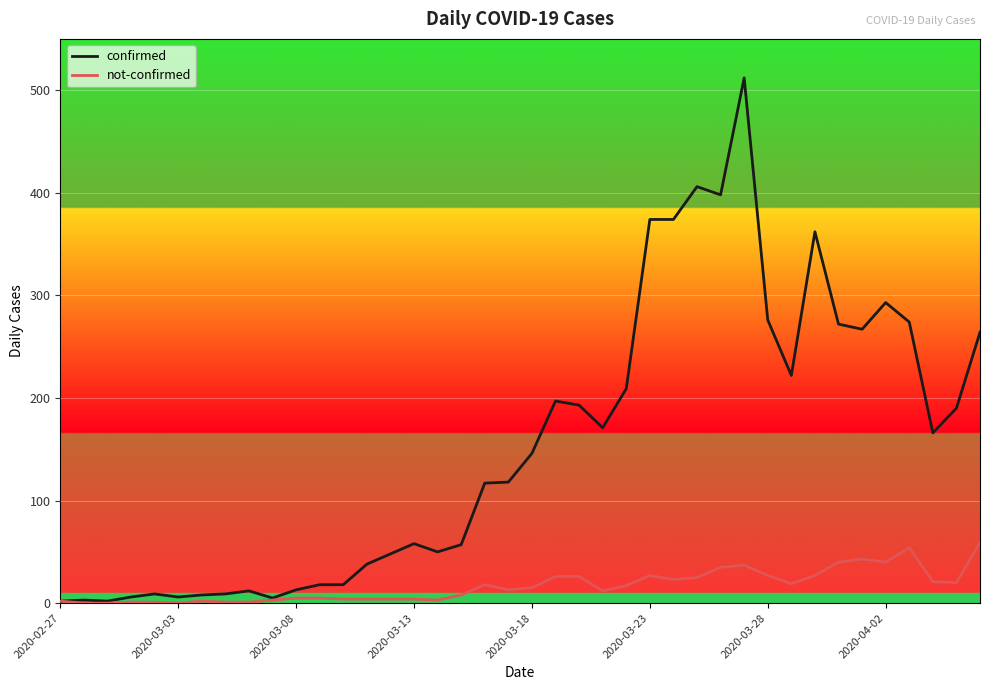

List the series in order of their peak value, highest first.

confirmed, not-confirmed